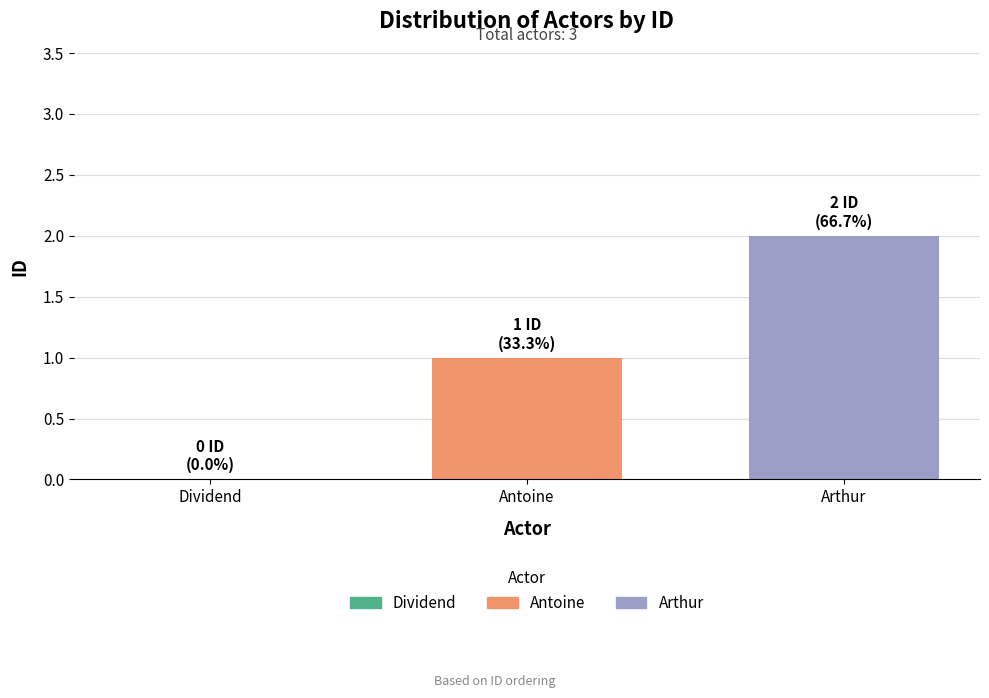

What is the sum of all values?

3